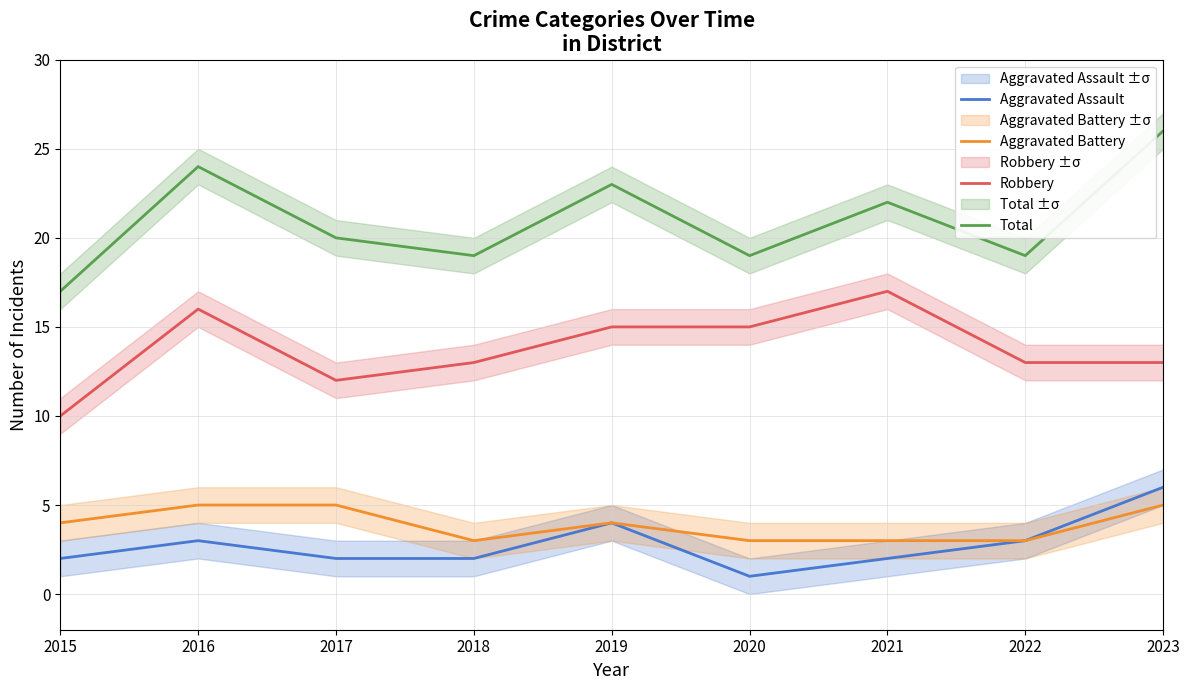

What is the maximum value for Total?

26